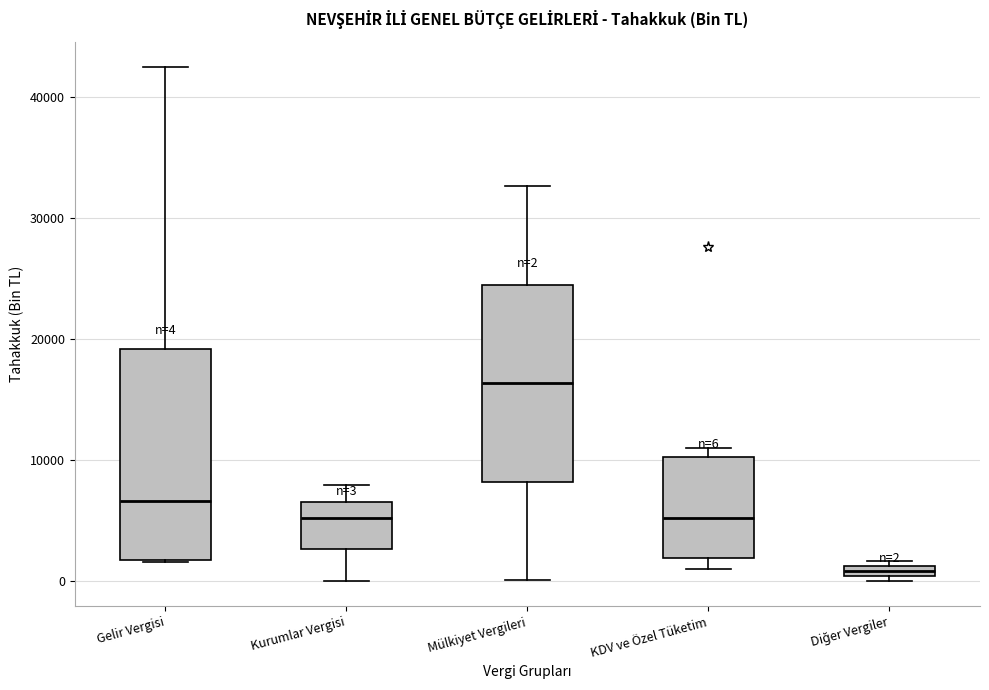

Which box's median line is the highest?

Mülkiyet Vergileri